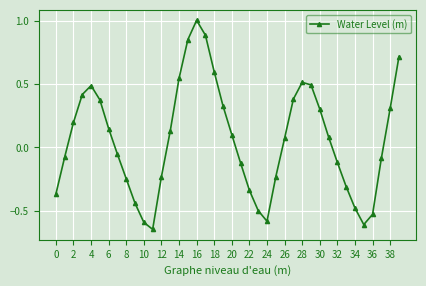

How many points are higher than both their immediate neighbors (excluding endpoints)?

3